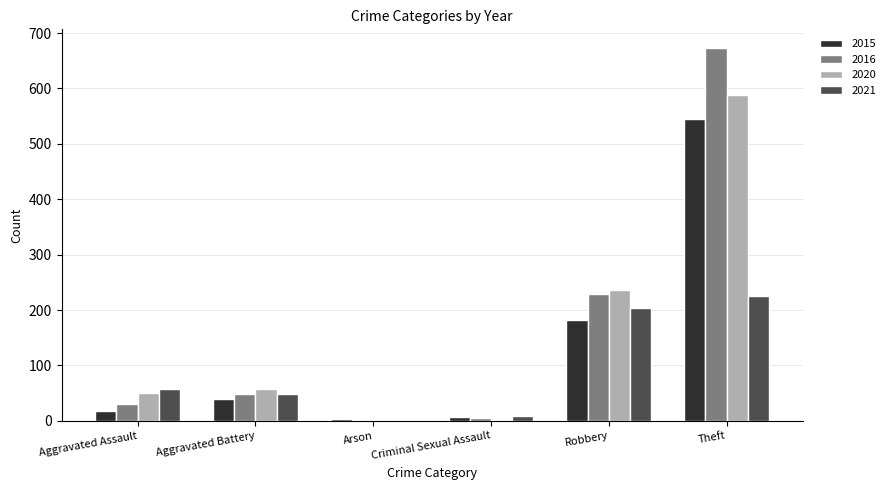

At which label is 2016 closest to 336?

Robbery